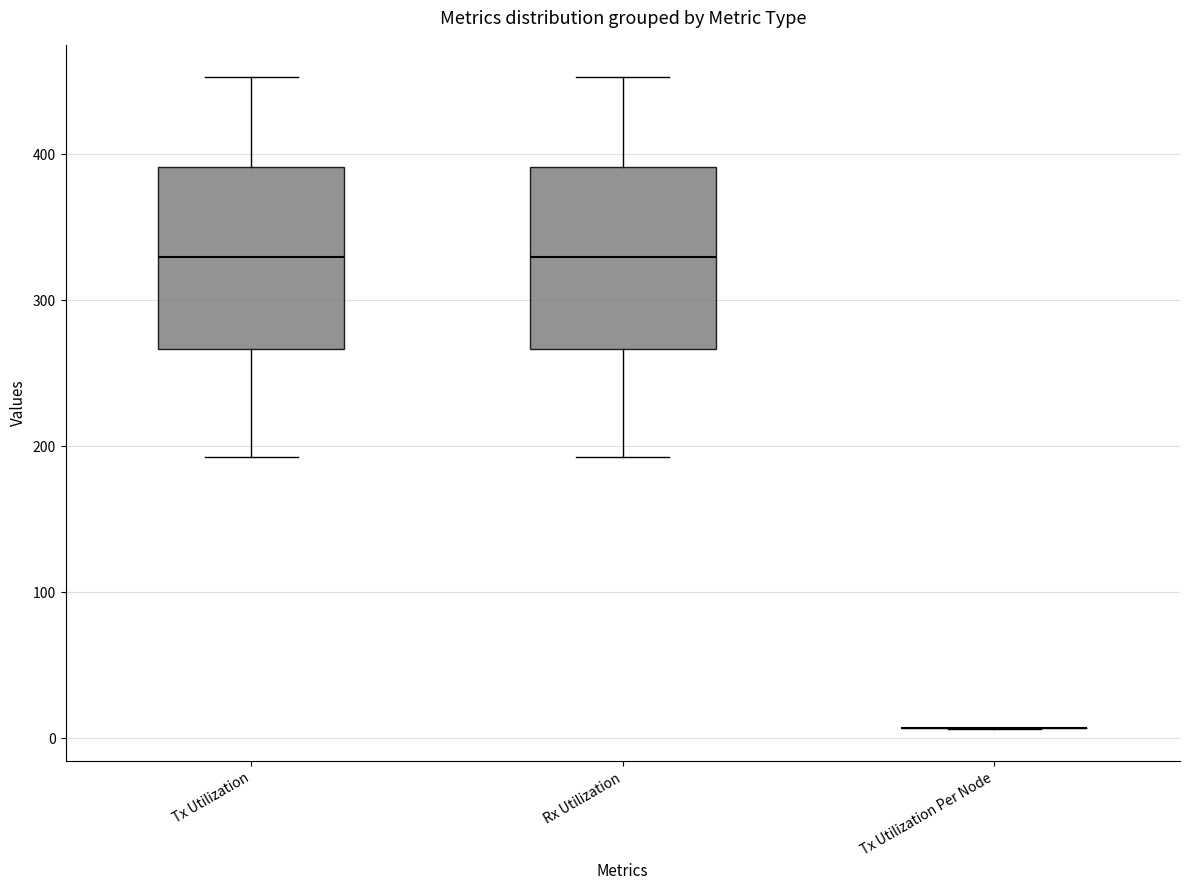

Where does the median line of the box for Rx Utilization sit on the y-axis? The values are not printed on the chart, so give them approximately, as read against the axis.

330